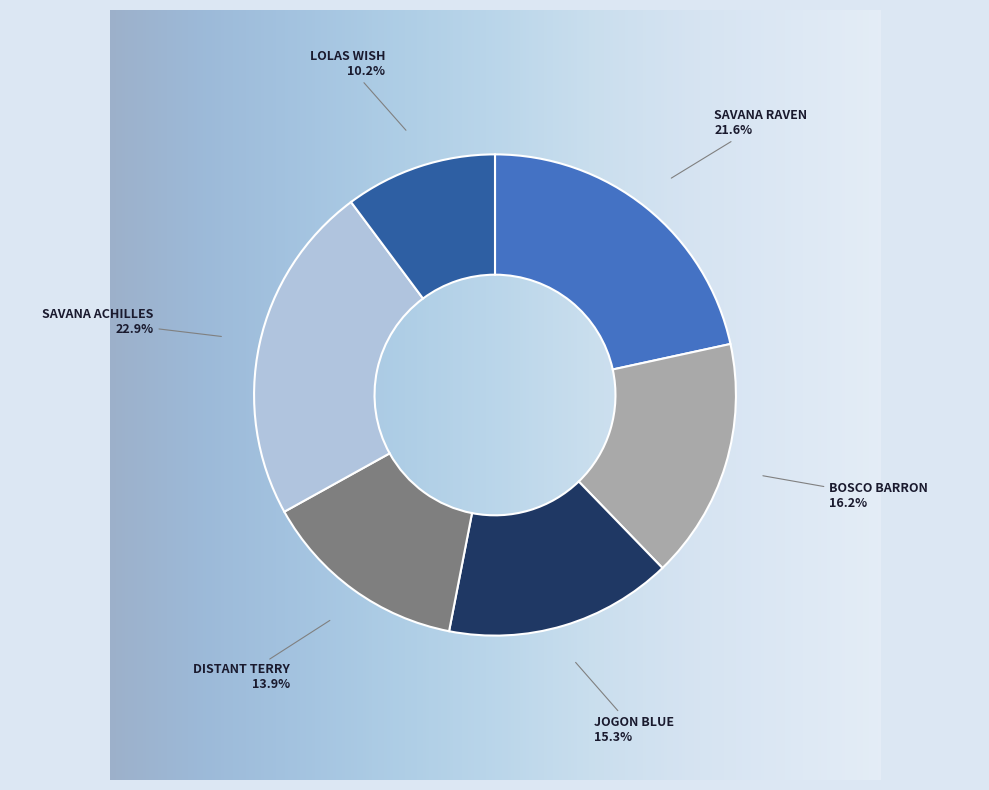

Approximately how many times larger is the value at SAVANA ACHILLES compared to JOGON BLUE?

1.5